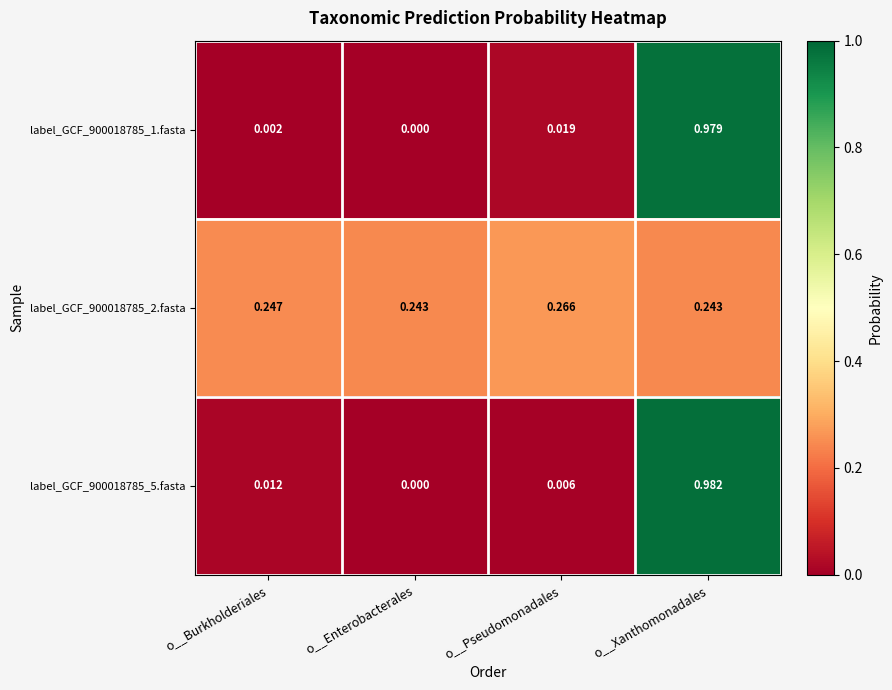

At which category is the sum across all series the highest?

o__Xanthomonadales